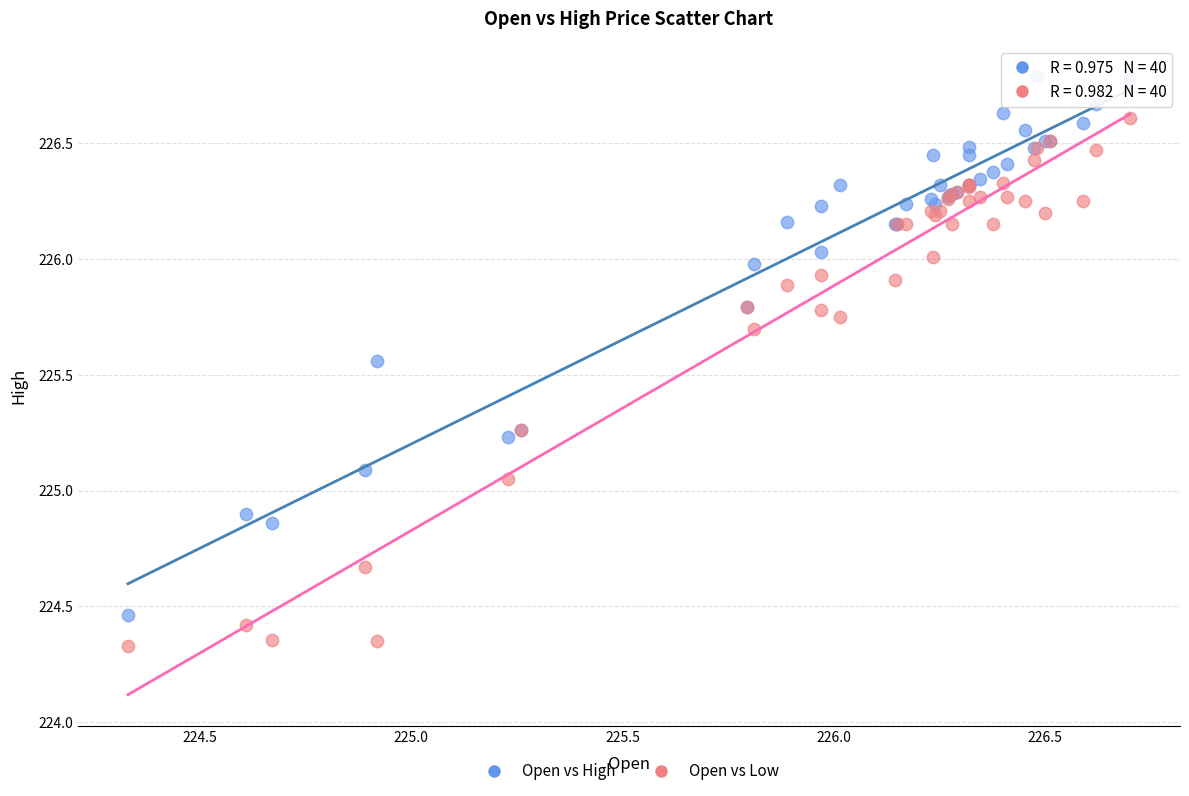

Which series contains the lowest Y value?

Open vs Low